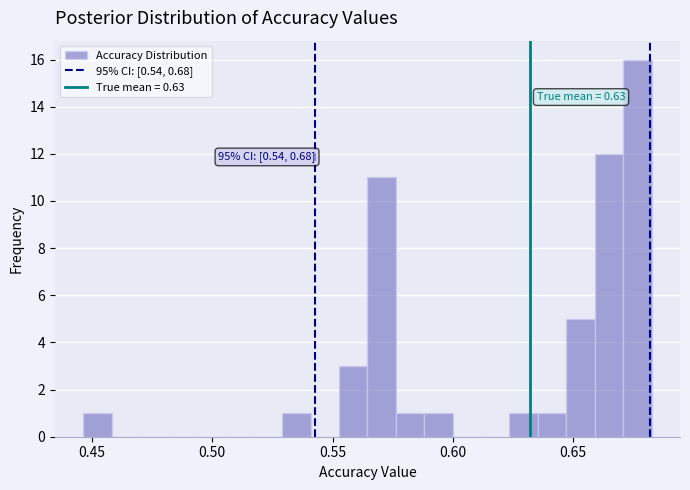

Around what value on the x-axis is the tallest bar? Give the approximate position of its centre, as read against the axis.

0.675